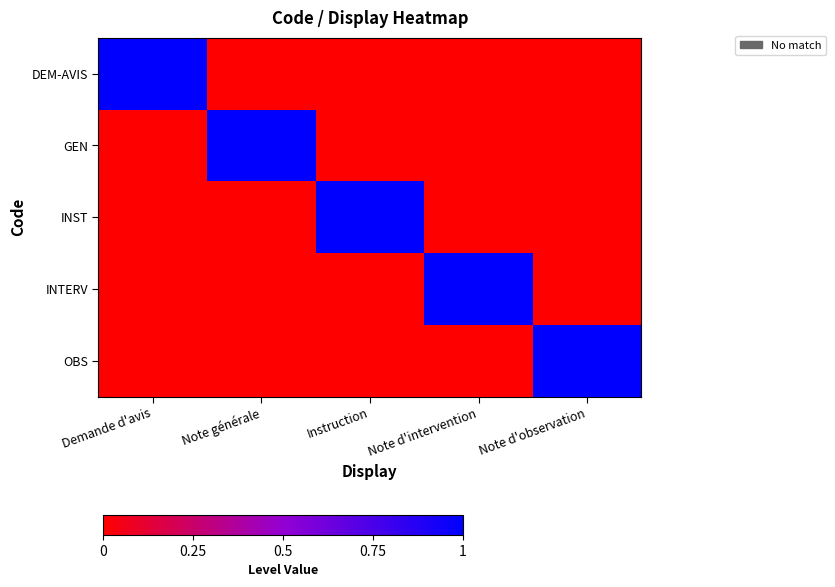

Reading left to right, list all the values displayed in this chart.

DEM-AVIS: Demande d'avis=1	Note générale=0	Instruction=0	Note d'intervention=0	Note d'observation=0
GEN: Demande d'avis=0	Note générale=1	Instruction=0	Note d'intervention=0	Note d'observation=0
INST: Demande d'avis=0	Note générale=0	Instruction=1	Note d'intervention=0	Note d'observation=0
INTERV: Demande d'avis=0	Note générale=0	Instruction=0	Note d'intervention=1	Note d'observation=0
OBS: Demande d'avis=0	Note générale=0	Instruction=0	Note d'intervention=0	Note d'observation=1